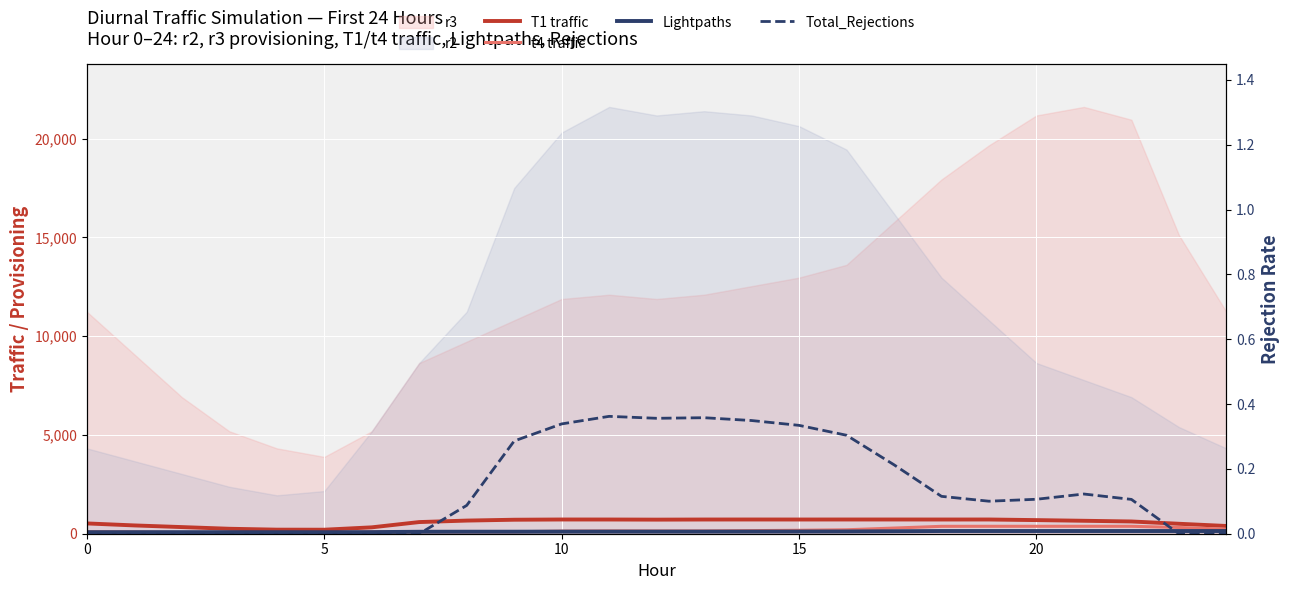

Read the t4 traffic value at 19.

376.0